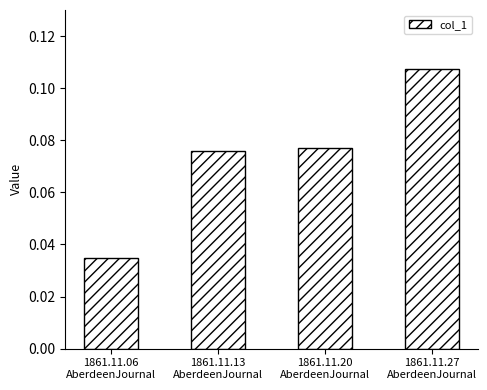

Does the chart contain any negative values?

No